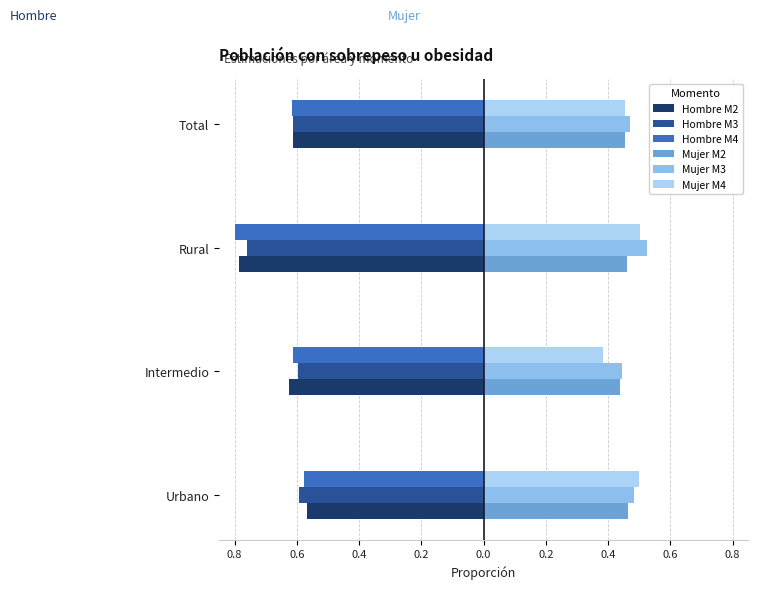

What are all the series names shown in the legend?

Hombre M2, Hombre M3, Hombre M4, Mujer M2, Mujer M3, Mujer M4